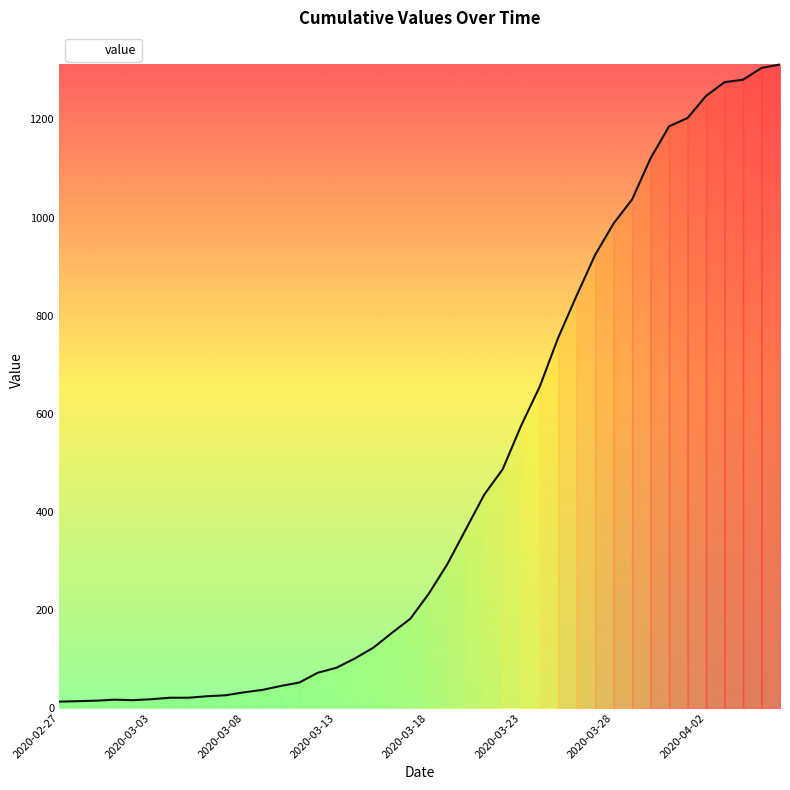

What is the greatest value displayed?

1312